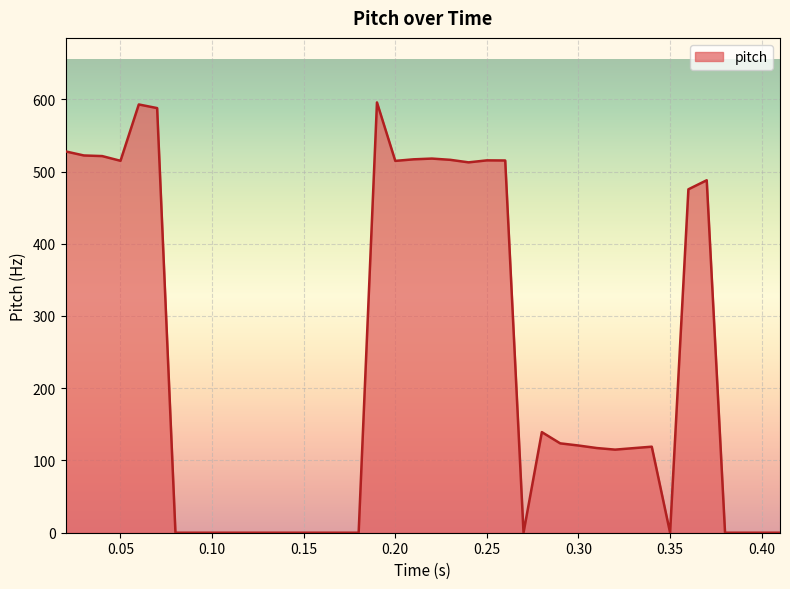

What is the greatest value displayed?

595.6